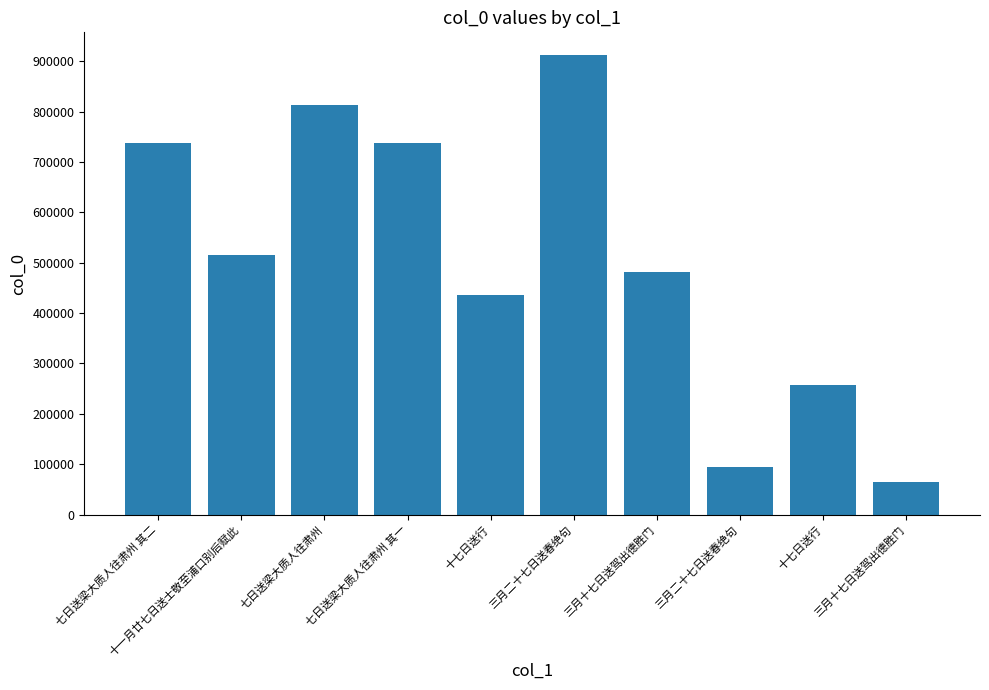

The value at 七日送梁大质人往肃州 is 813279. True or false?

True